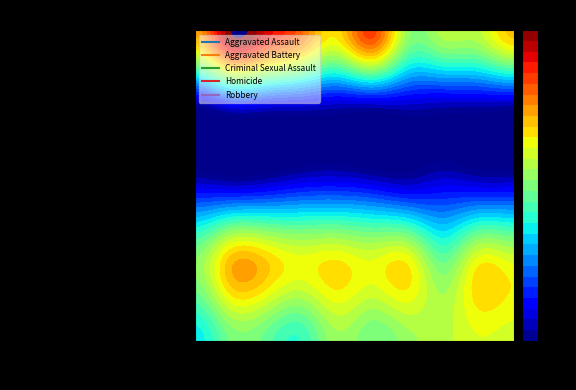

What is the sum of all Aggravated Battery values?

1967